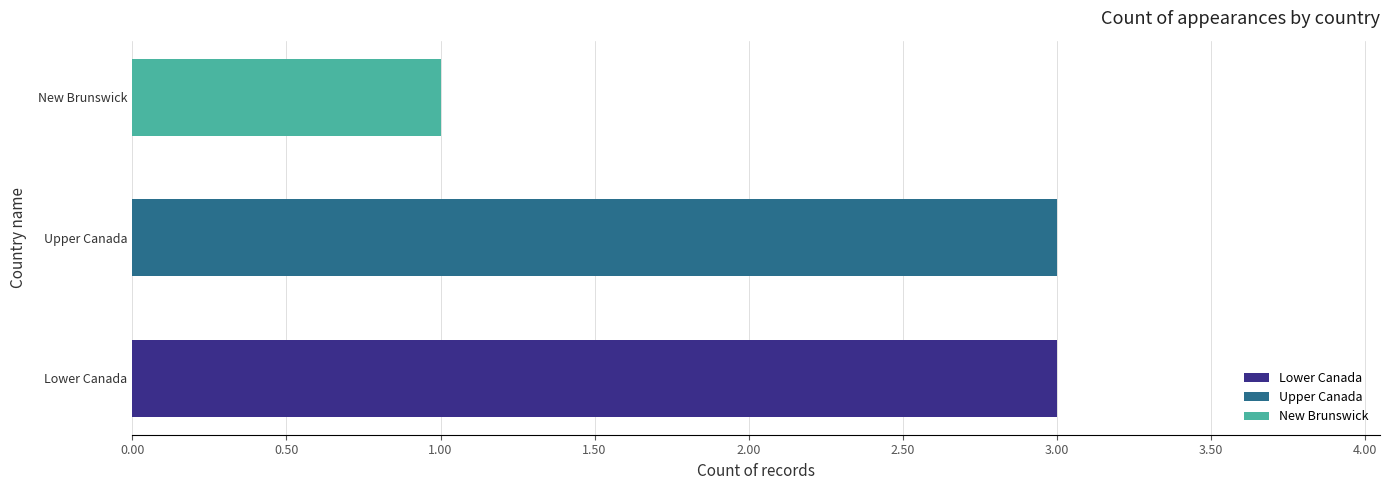

True or false: the data shows 917 at Lower Canada (1863).

False